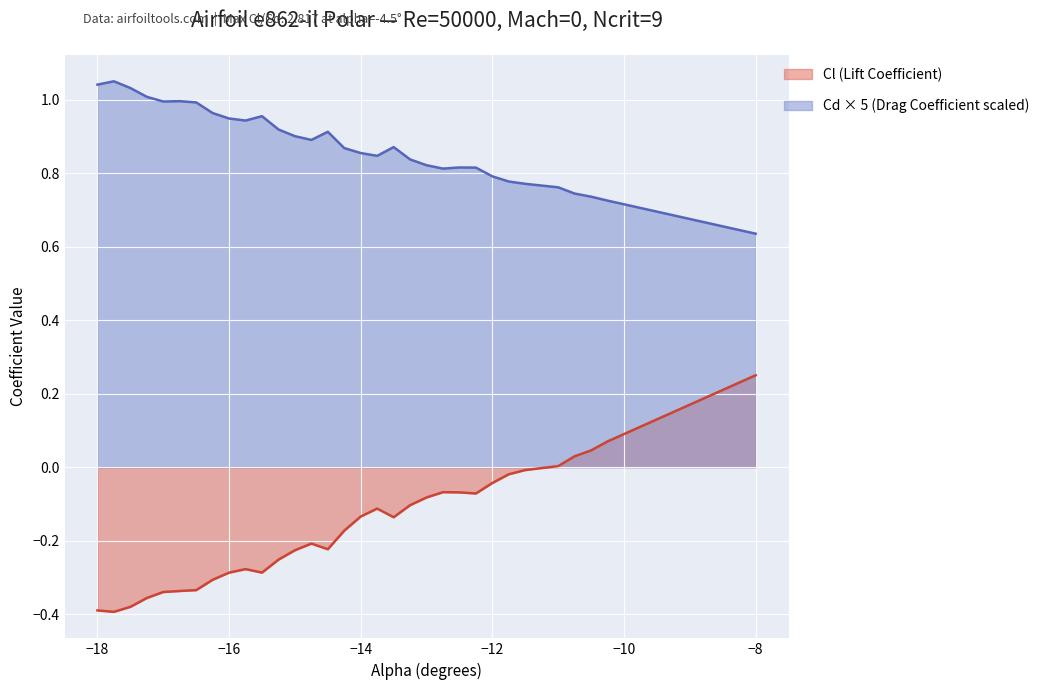

What is the difference between the second highest and second lowest values in the Cl series?

0.6